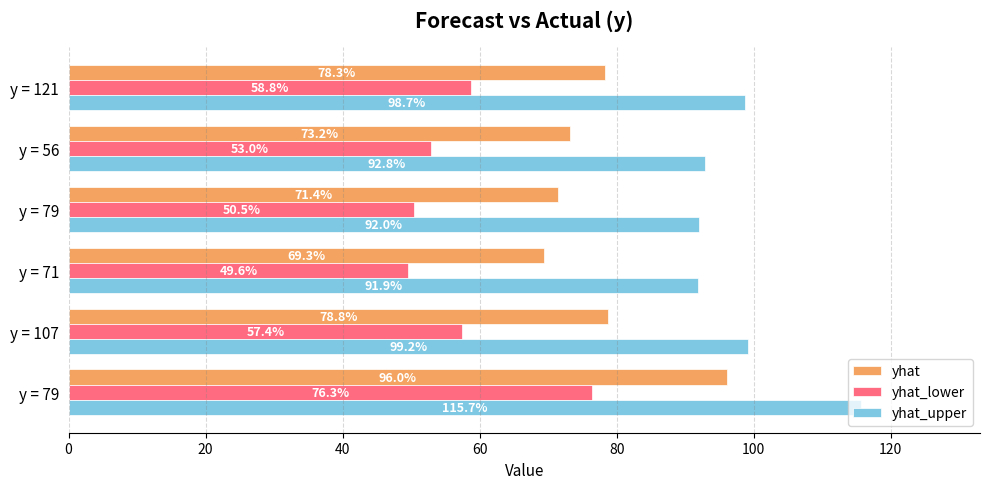

How many series are shown in this chart?

3